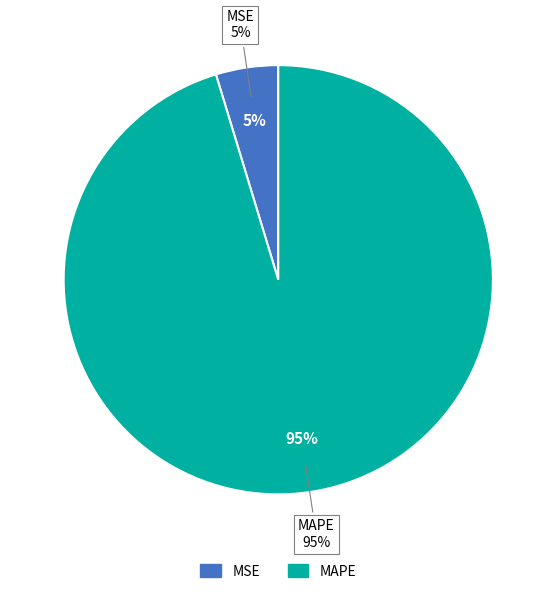

Do MAPE and MSE together represent more than half of the pie?

Yes